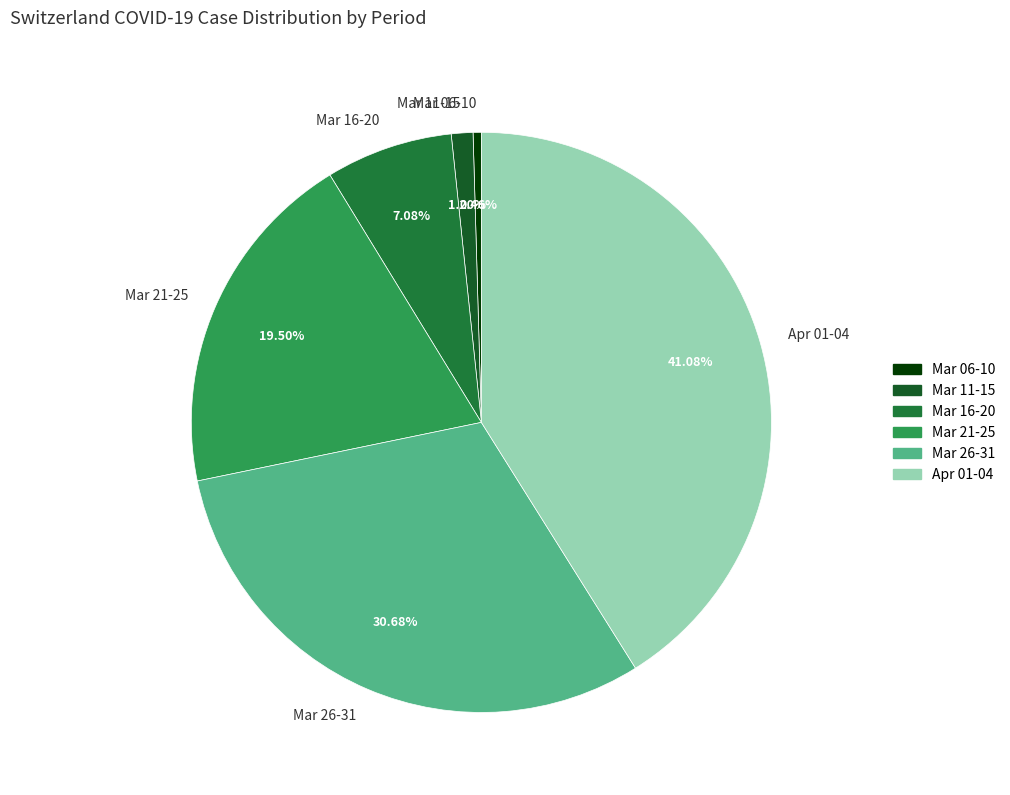

Do Mar 11-15 and Mar 06-10 together represent more than half of the pie?

No